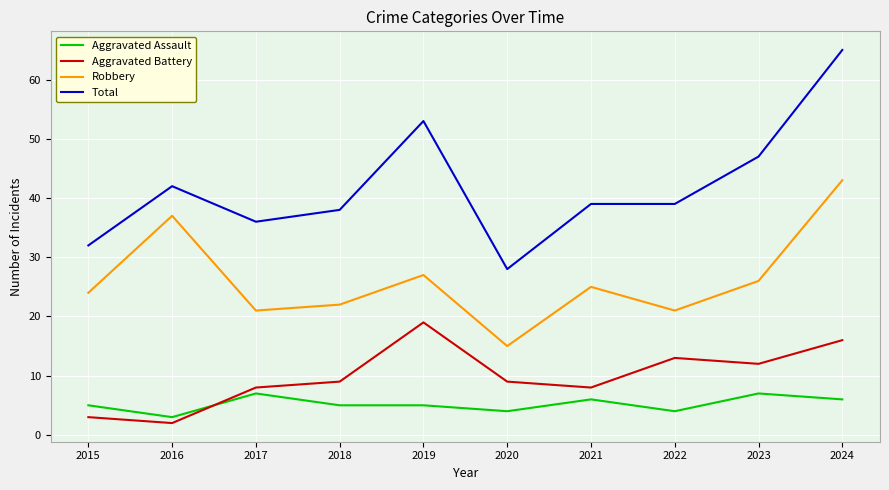

What are all the series names shown in the legend?

Aggravated Assault, Aggravated Battery, Robbery, Total